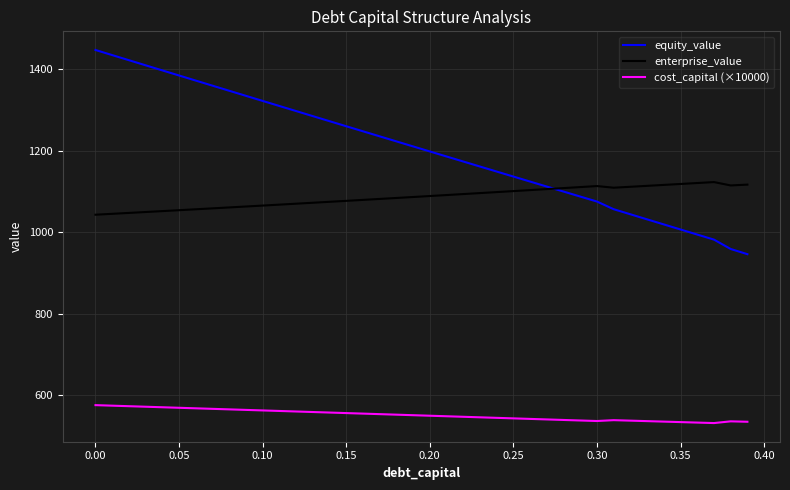

Which series has the largest total across all categories?

equity_value